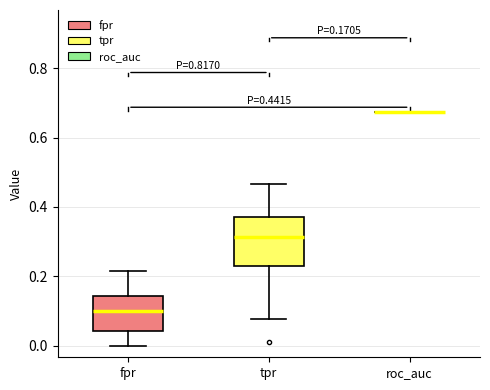

Comparing the boxes themselves (not the whiskers), which one is the tallest?

tpr